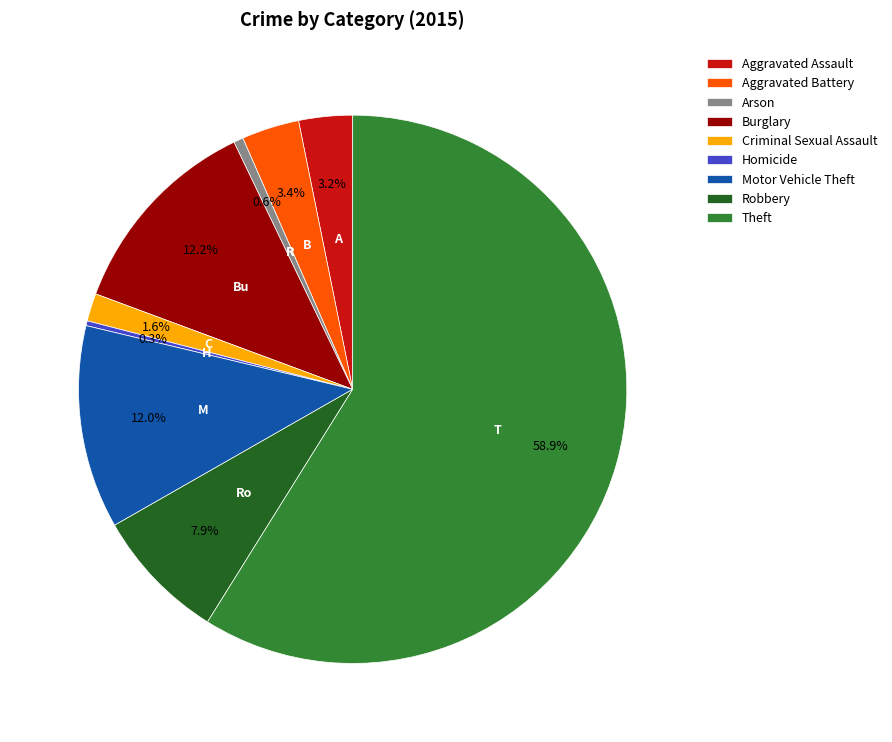

What is the ratio of the value at Aggravated Assault to the value at Robbery?

0.4